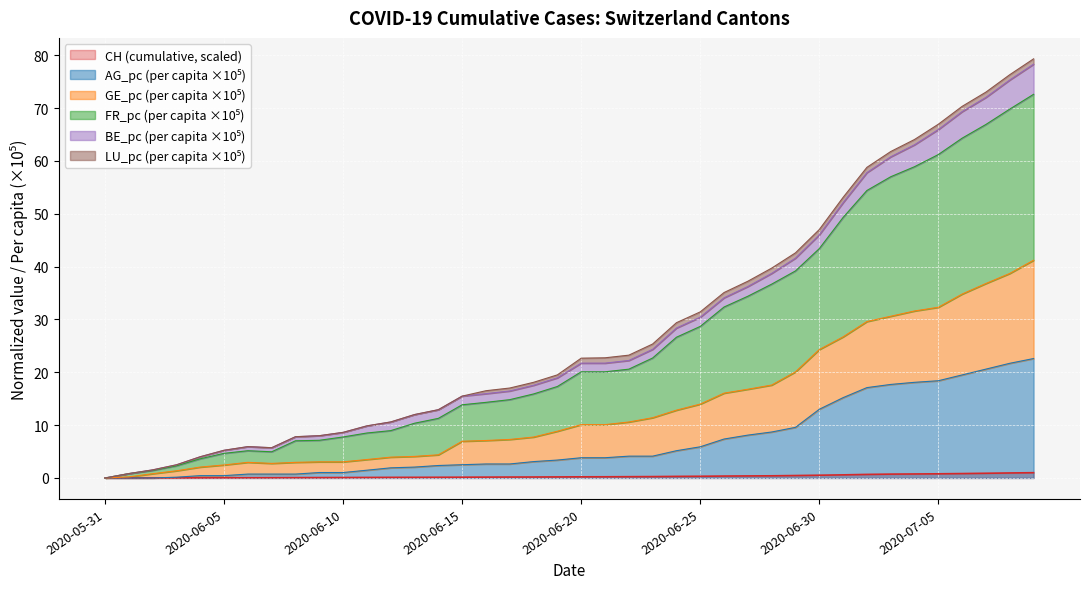

How many intersections are there between AG_pc and CH?

1